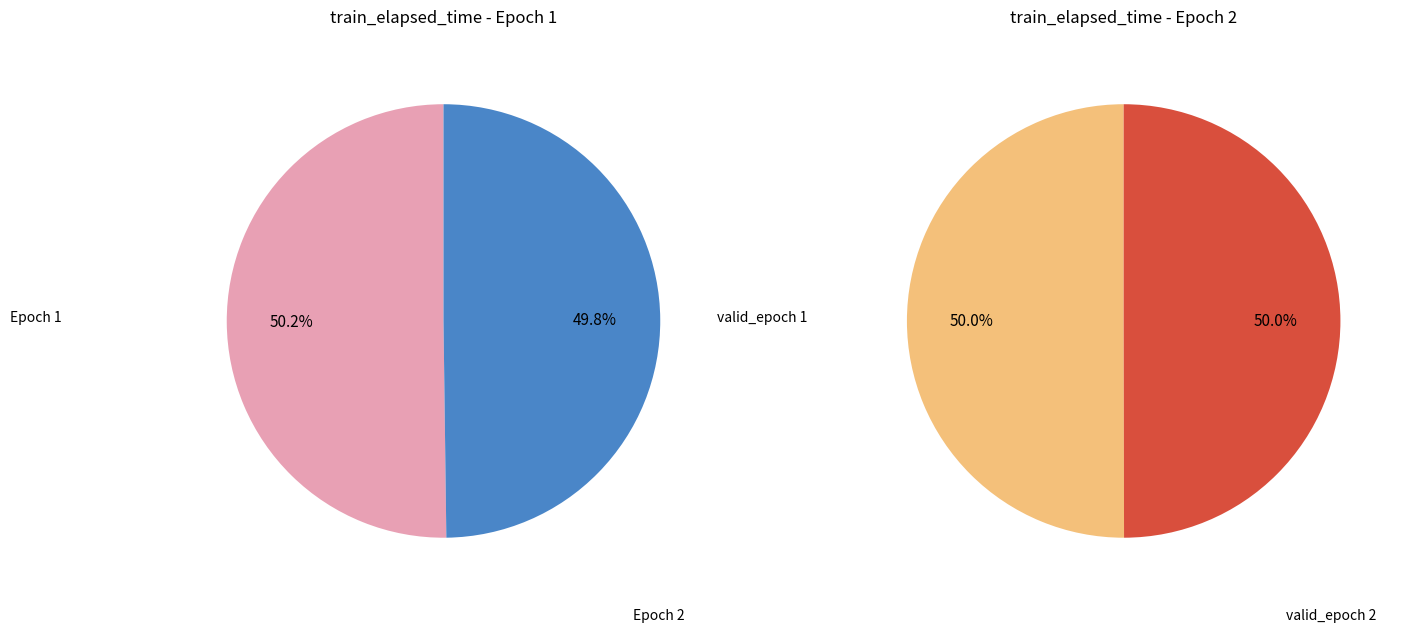

Rank the categories by value from highest to lowest.

1, 2